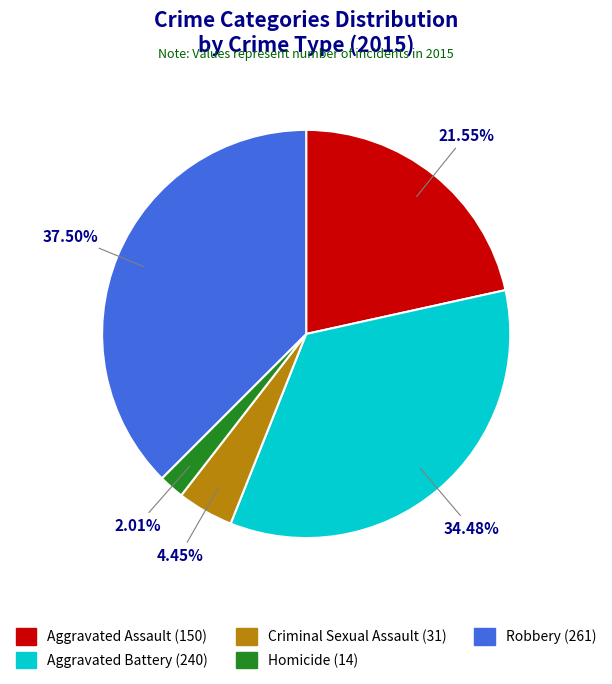

To the nearest percent, what is the combined percentage of Robbery and Homicide?

40%